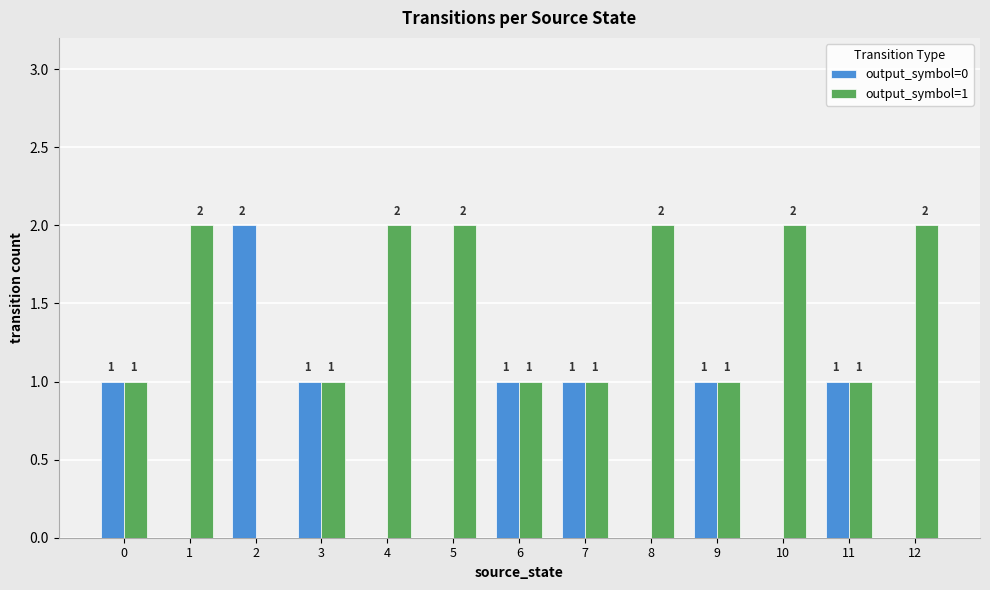

Is it true that output_symbol=1 equals 1 at 2?

False